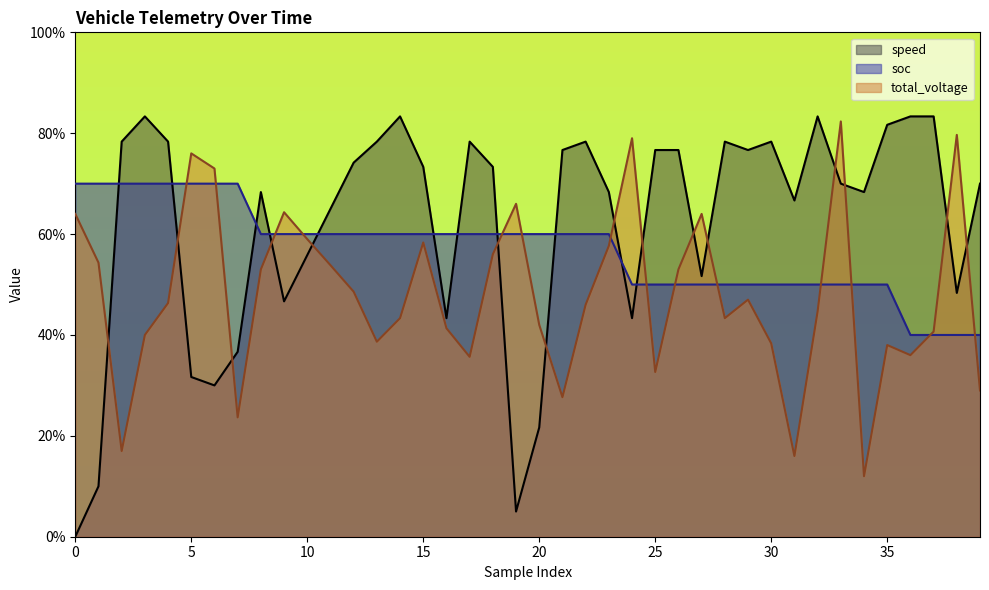

How many times do soc and total_voltage cross each other?

14